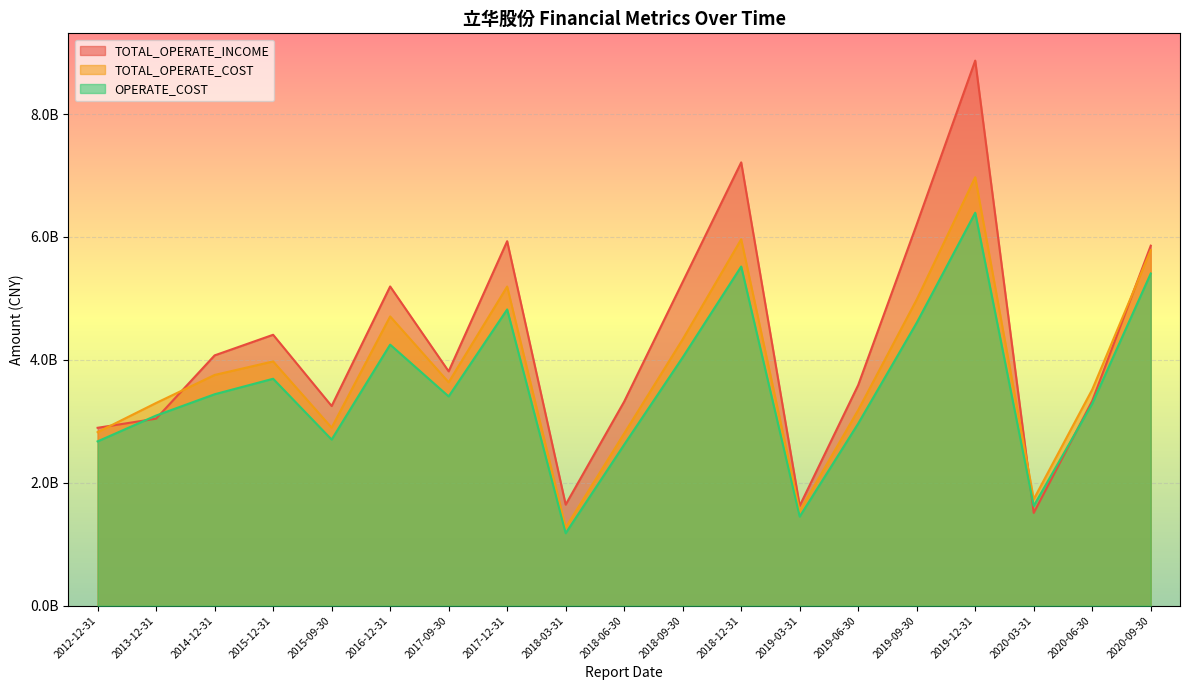

At which label does TOTAL_OPERATE_COST reach its peak?

2019-12-31